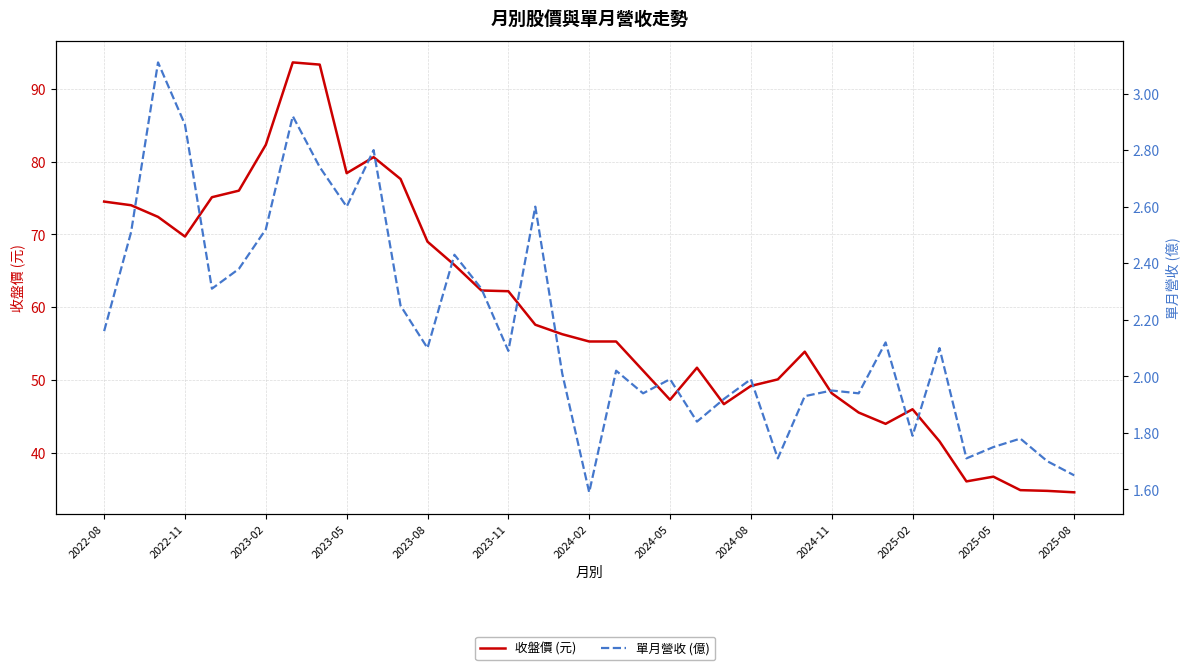

What is the smallest value displayed?

1.6